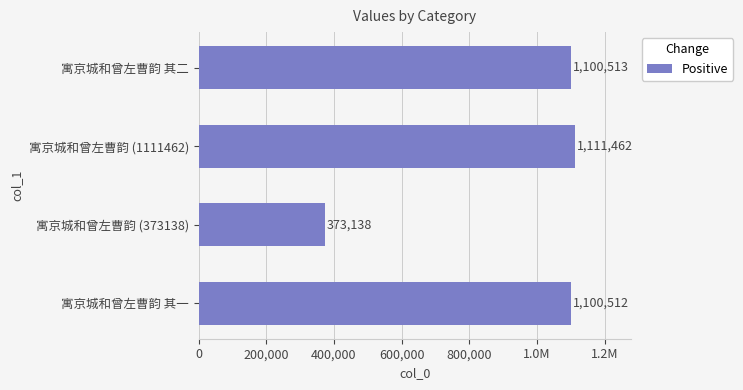

Does the chart contain stacked bars?

No